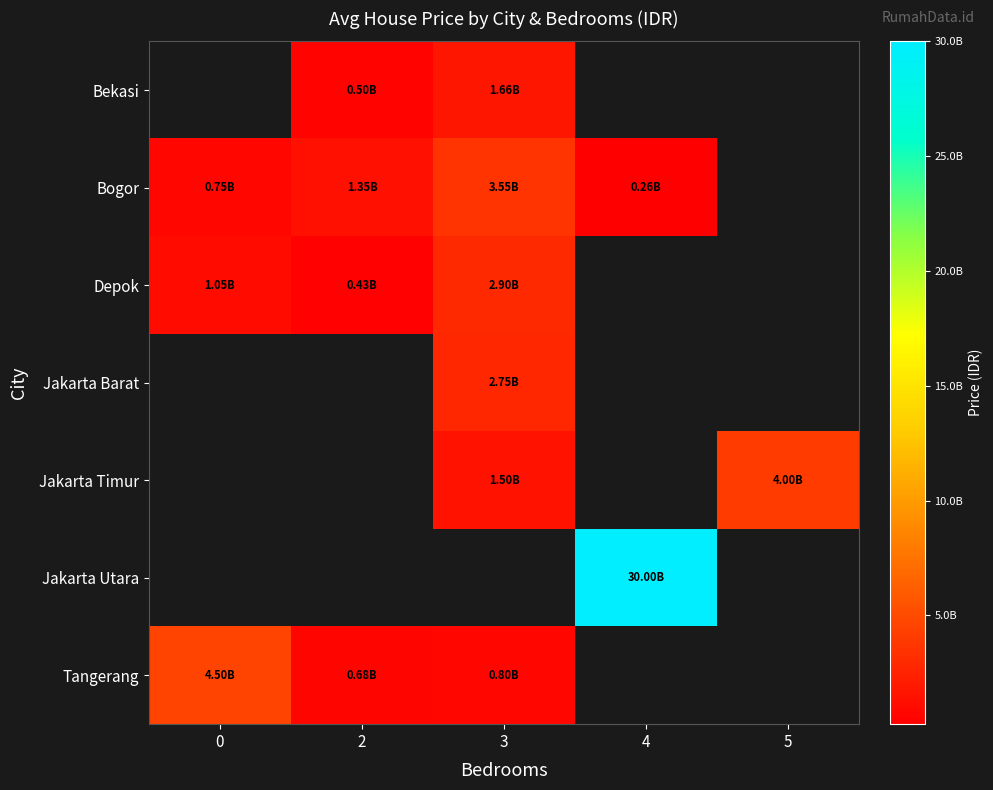

What is the difference between the Tangerang values at 0 and 3?

3700000000.0